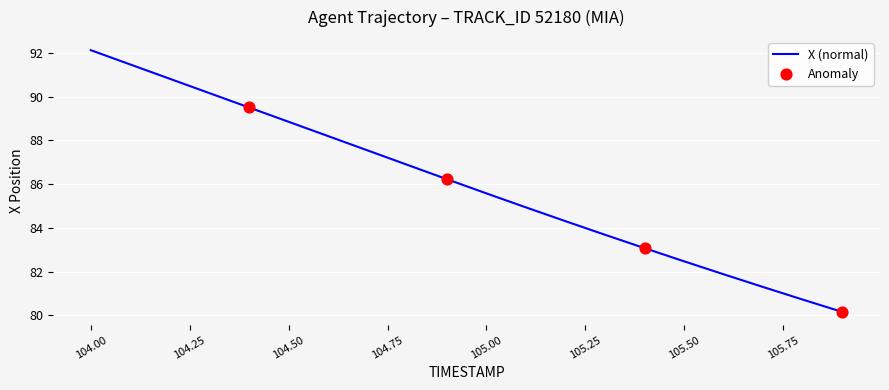

What is the maximum value shown in the chart?

92.1